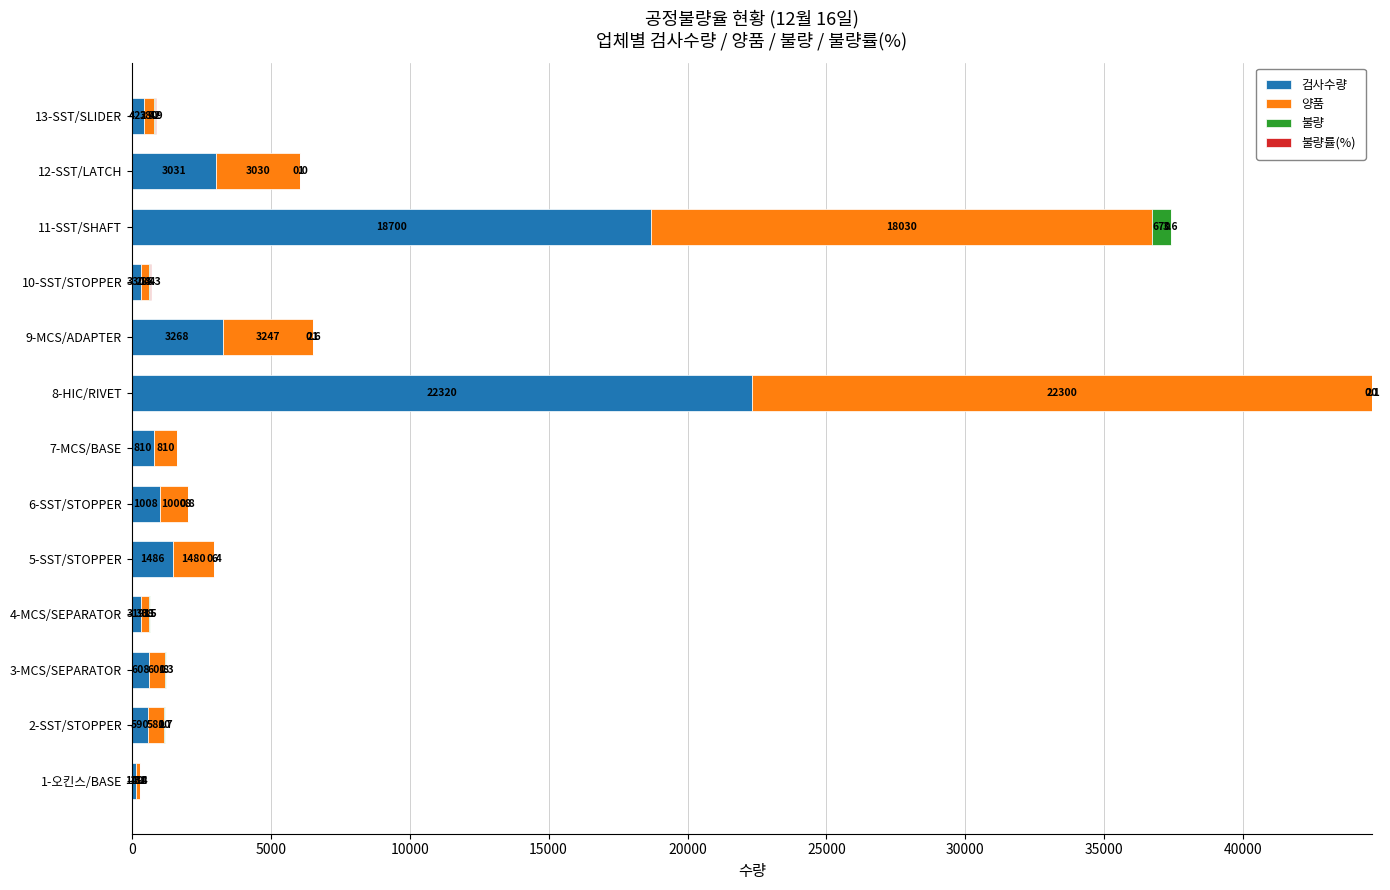

What value does the 검사수량 series have at 8-HIC/RIVET?

22320.0